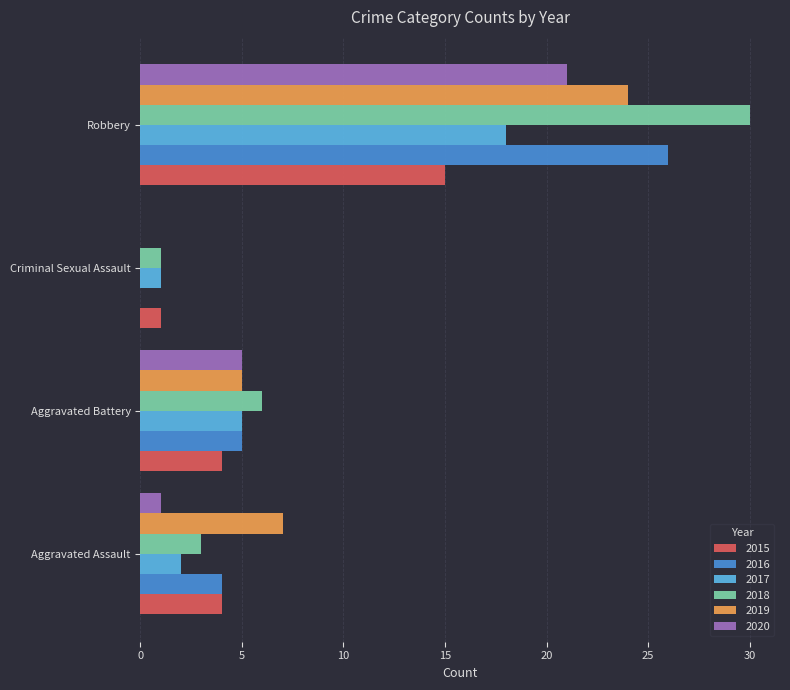

What is the average value of the 2016 series?

9